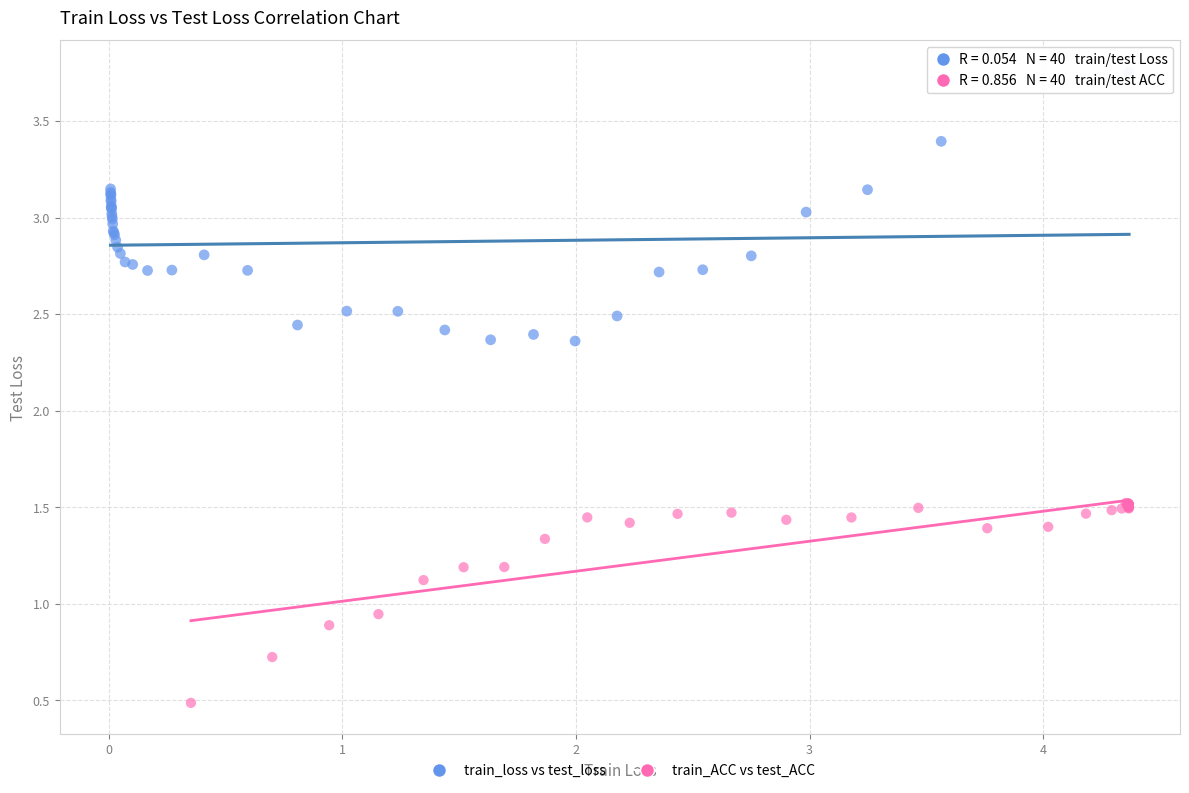

Which series contains the highest Y value?

train_loss vs test_loss